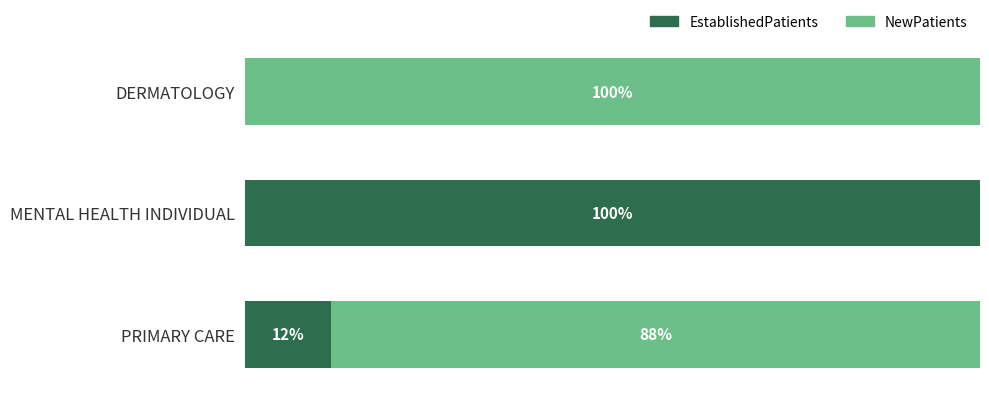

Which category has the highest value in the EstablishedPatients series?

MENTAL HEALTH INDIVIDUAL